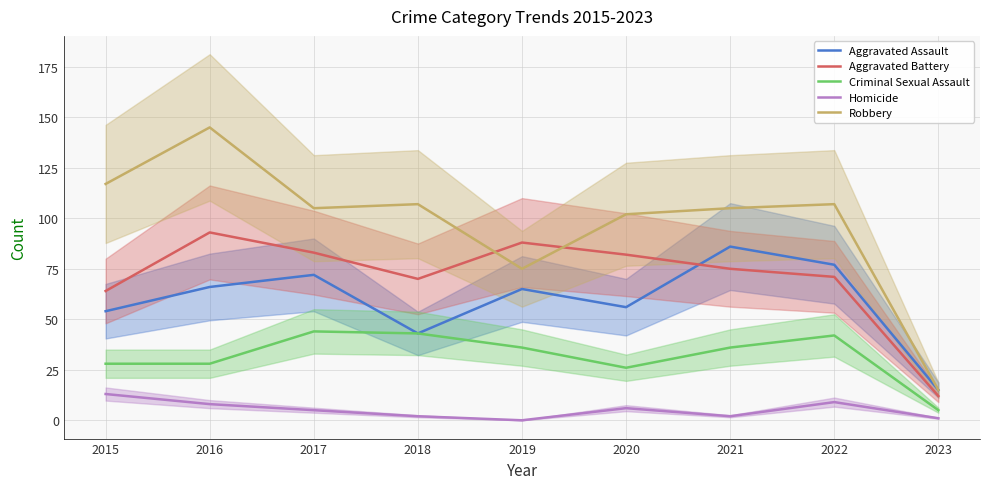

Between 2015 and 2023, which series saw the biggest shift?

Robbery